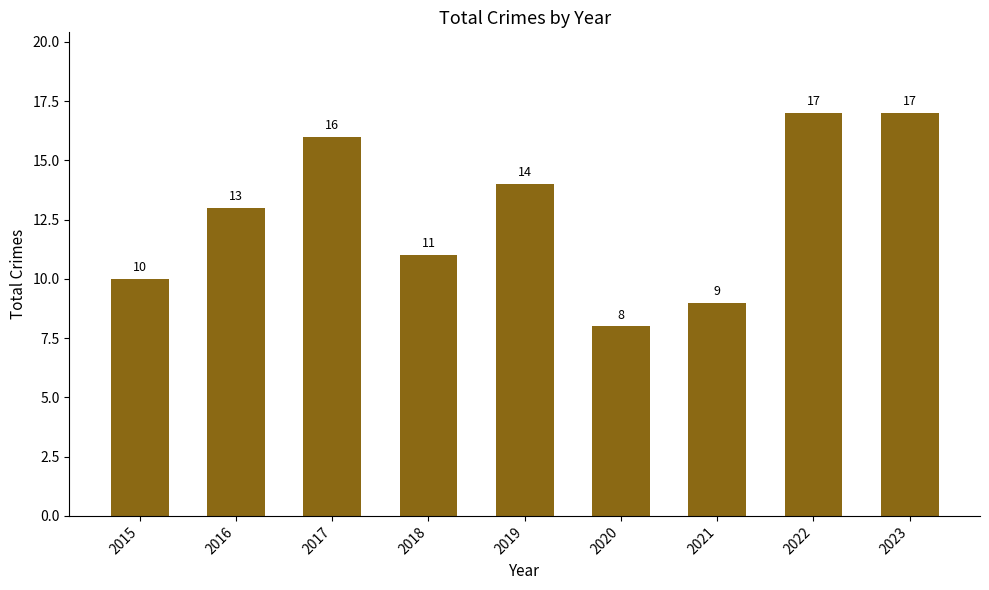

Reading left to right, list all the values displayed in this chart.

10	13	16	11	14	8	9	17	17